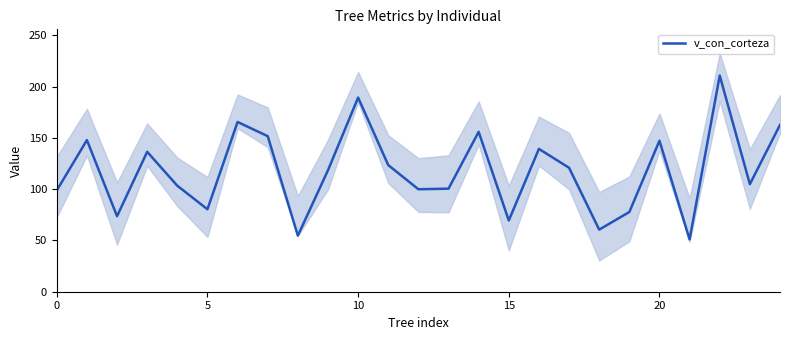

True or false: v_con_corteza has a value of 98.8 at 0.

True